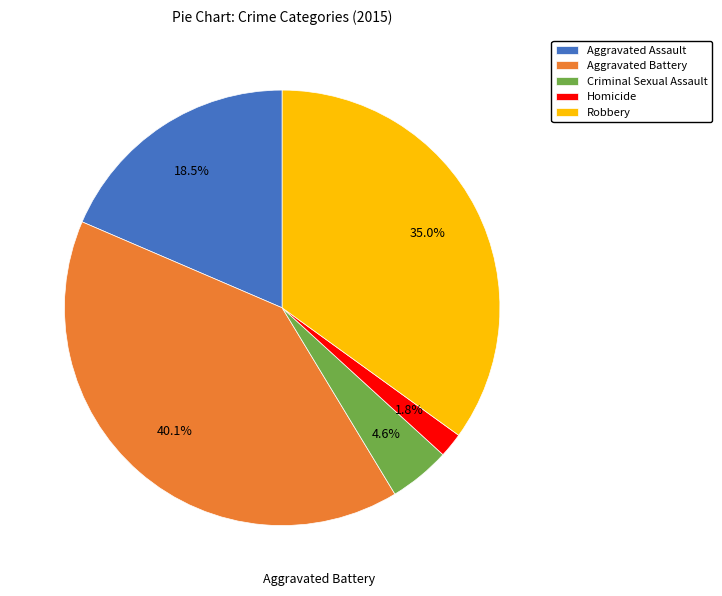

To the nearest percent, what portion does Aggravated Battery represent?

40%